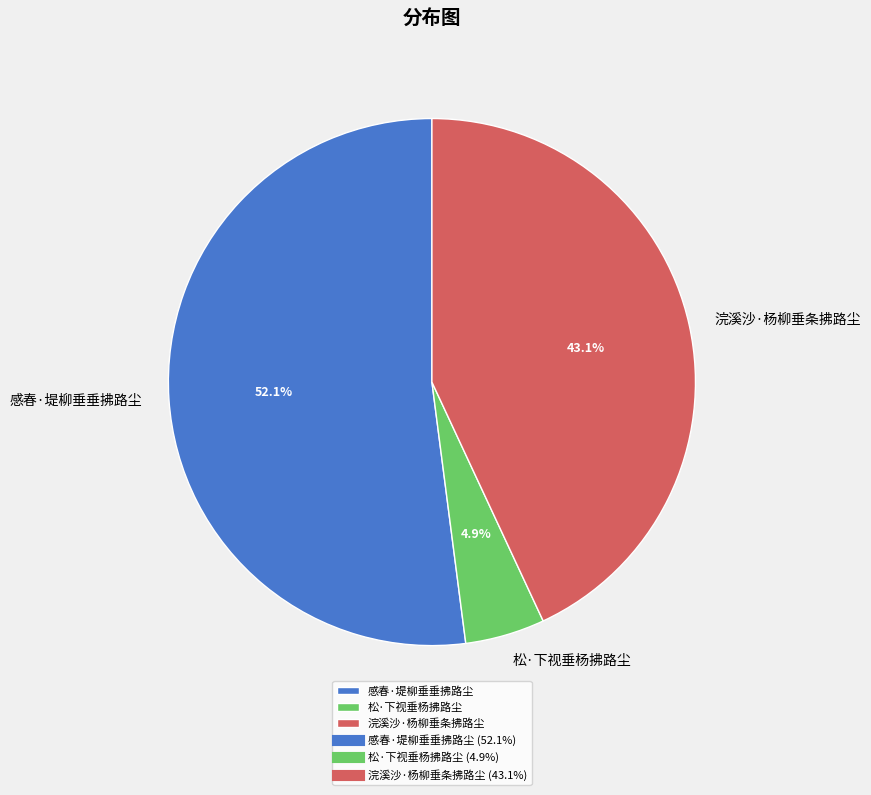

To the nearest percent, what portion does 浣溪沙·杨柳垂条拂路尘 represent?

43%